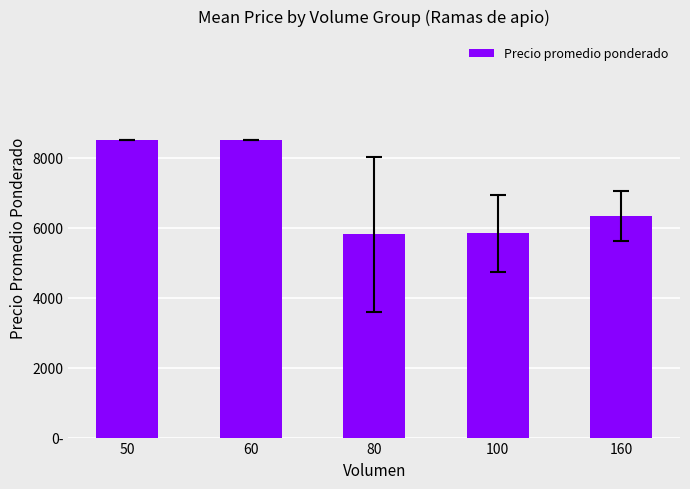

Rank the categories by value from highest to lowest.

50, 60, 160, 100, 80